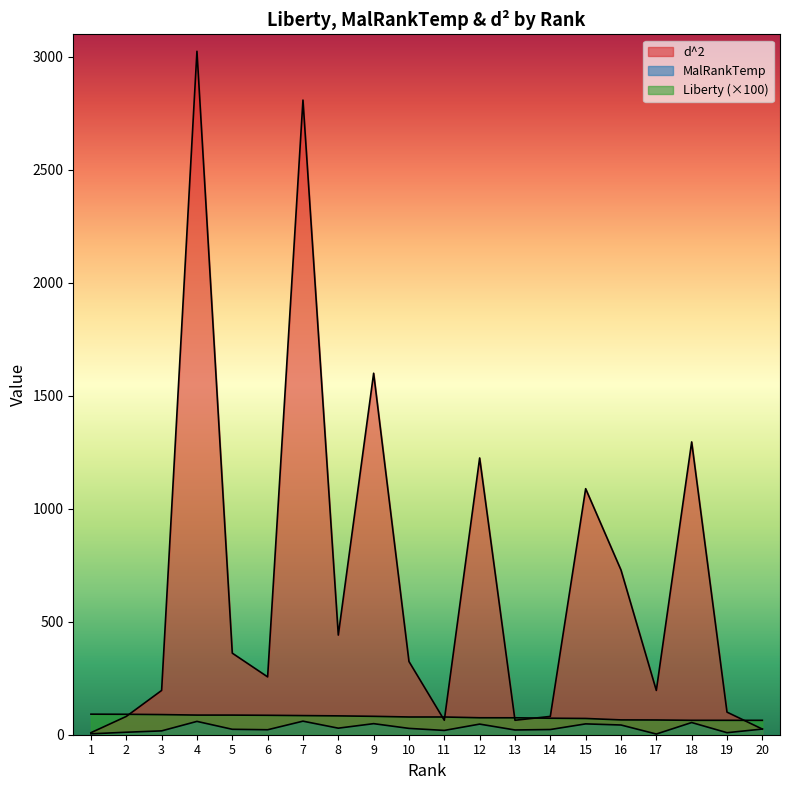

What is the value of the MalRankTemp point at the 5th from the left?

24.0